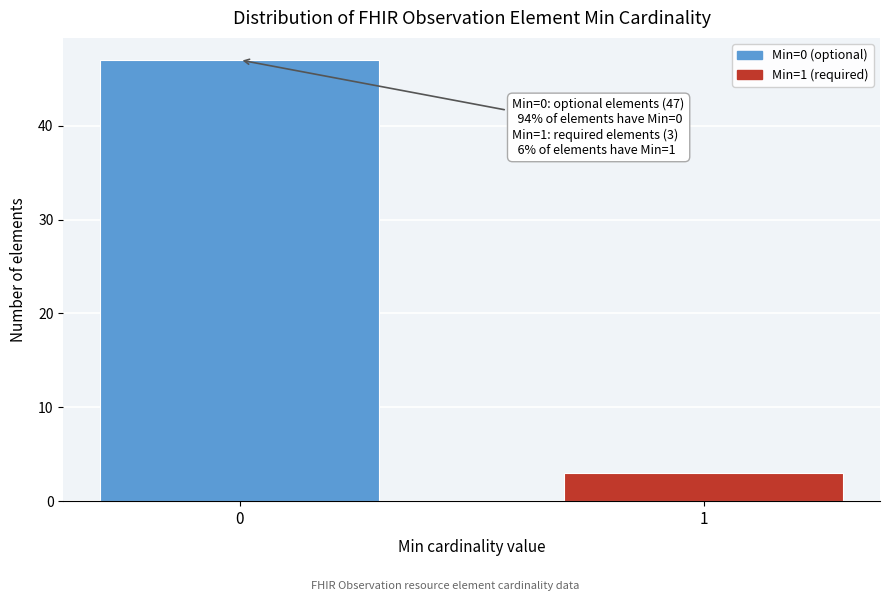

Reading left to right, transcribe all the data shown in this chart.

47	3